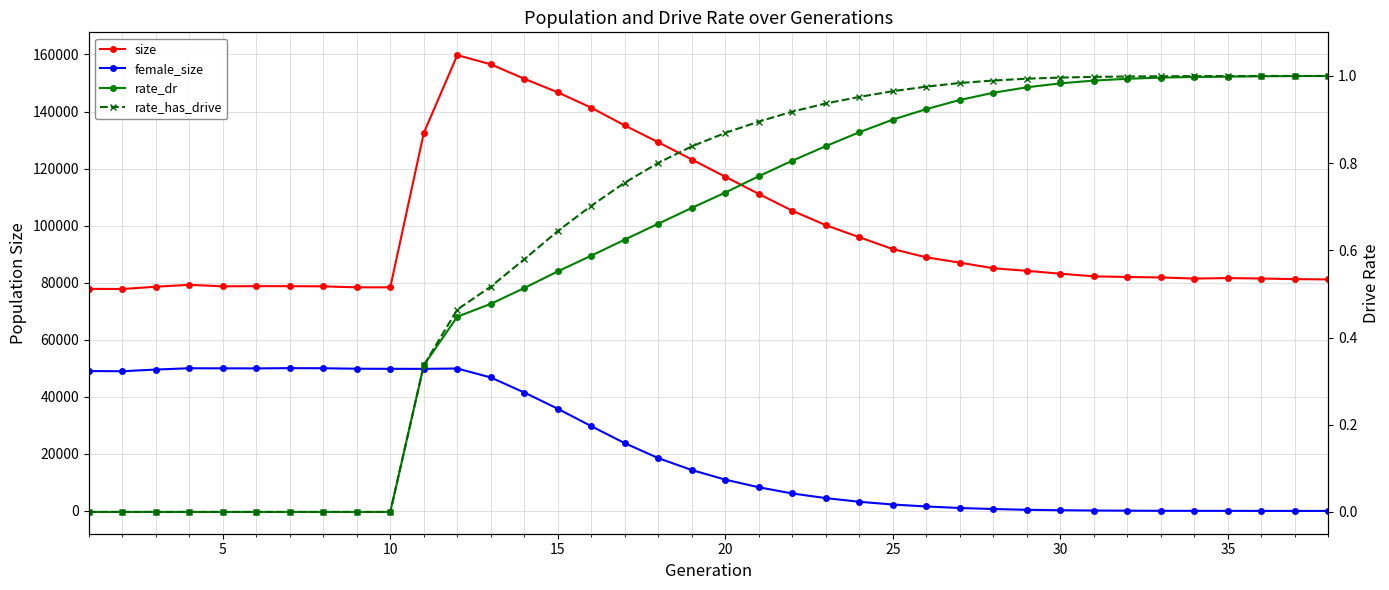

What are all the series names shown in the legend?

size, female_size, rate_dr, rate_has_drive